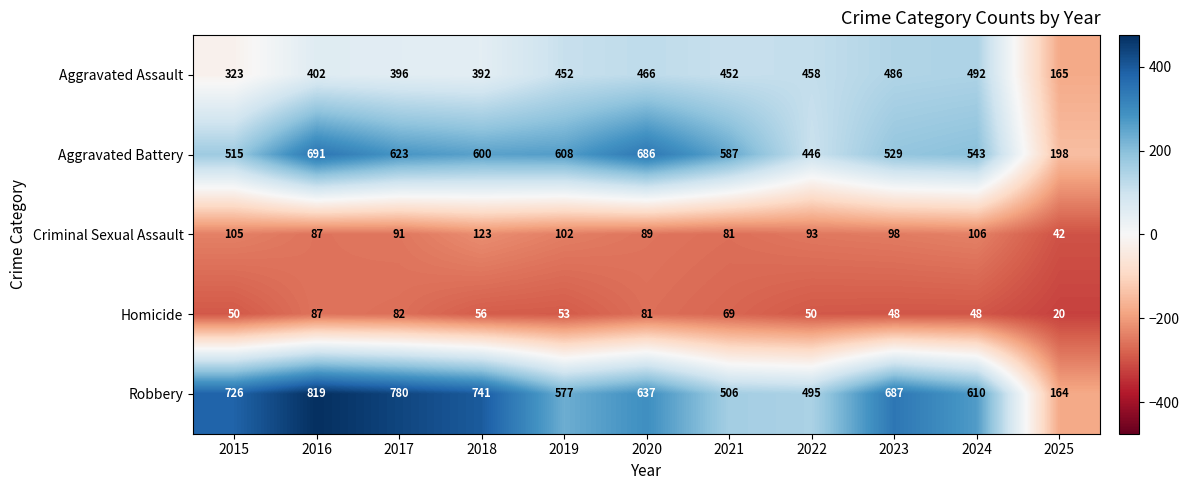

The value of Aggravated Assault at 2019 is 452. True or false?

True